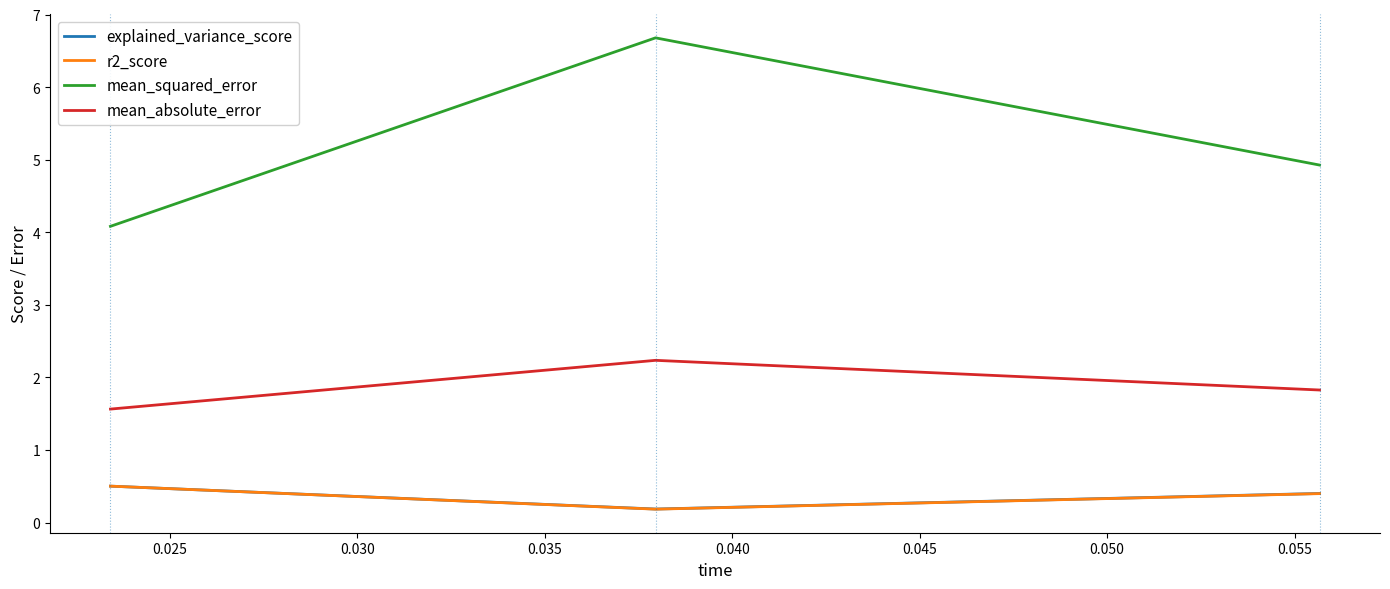

How many lines are shown in the chart?

4